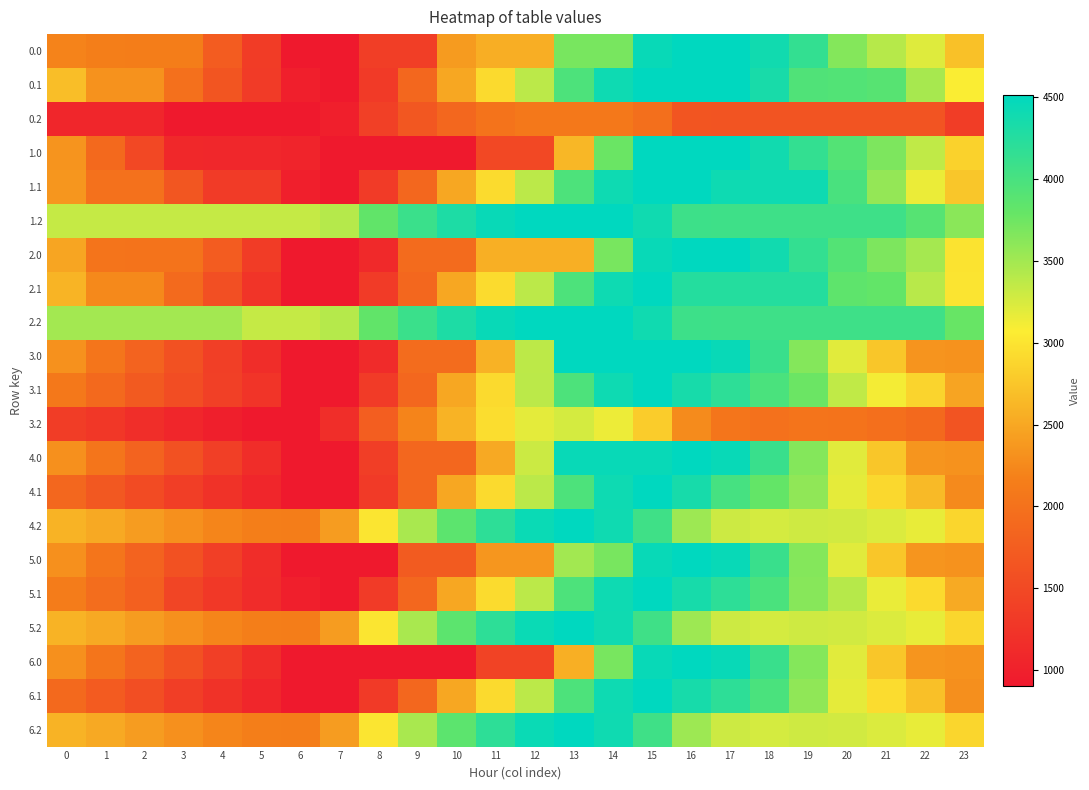

What is the spread (max minus min) of values at 6?

2427.9